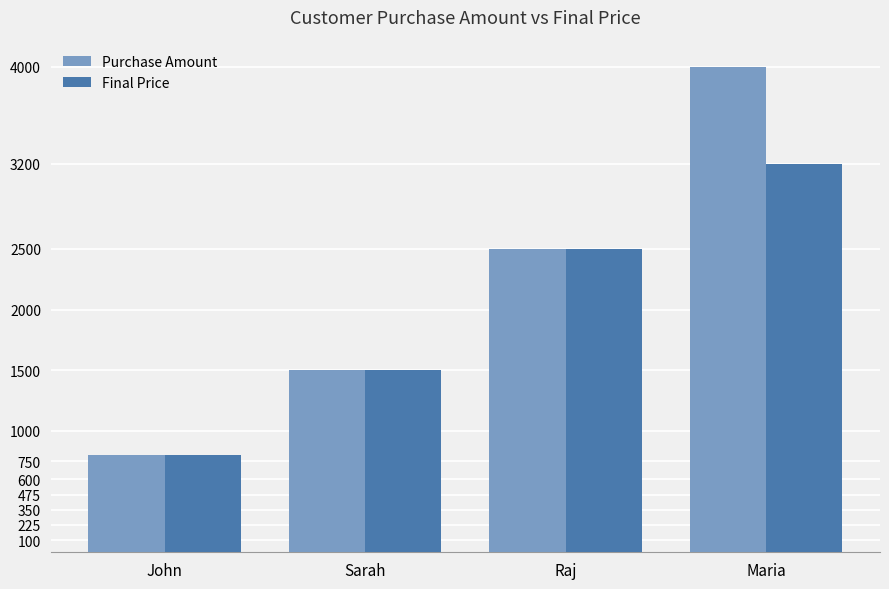

Reading right to left, list all the values displayed in this chart.

Purchase Amount: 4000	2500	1500	800
Final Price: 3200	2500	1500	800